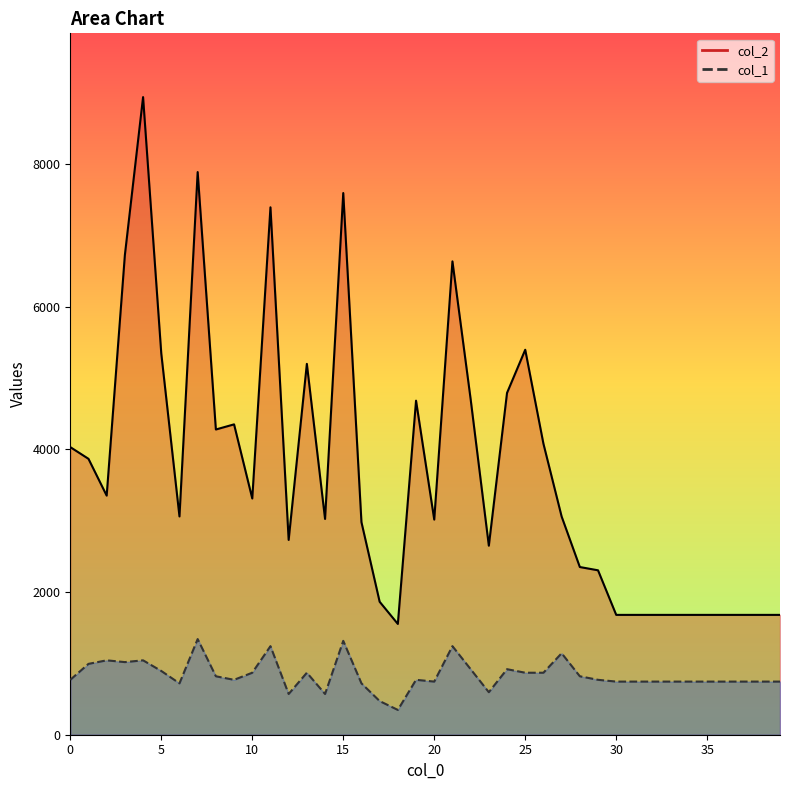

What is the difference between the maximum and minimum values in the col_1_line series?

993.2